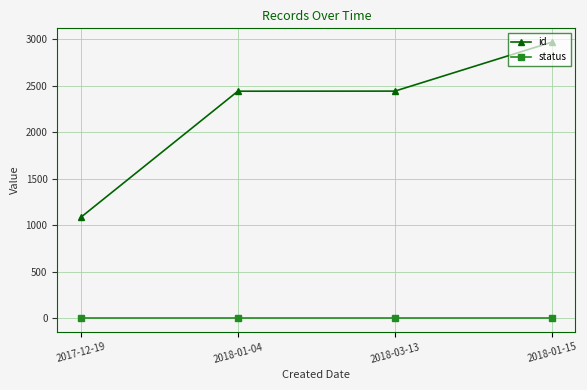

The value of status at 2018-03-13 is 1. True or false?

True